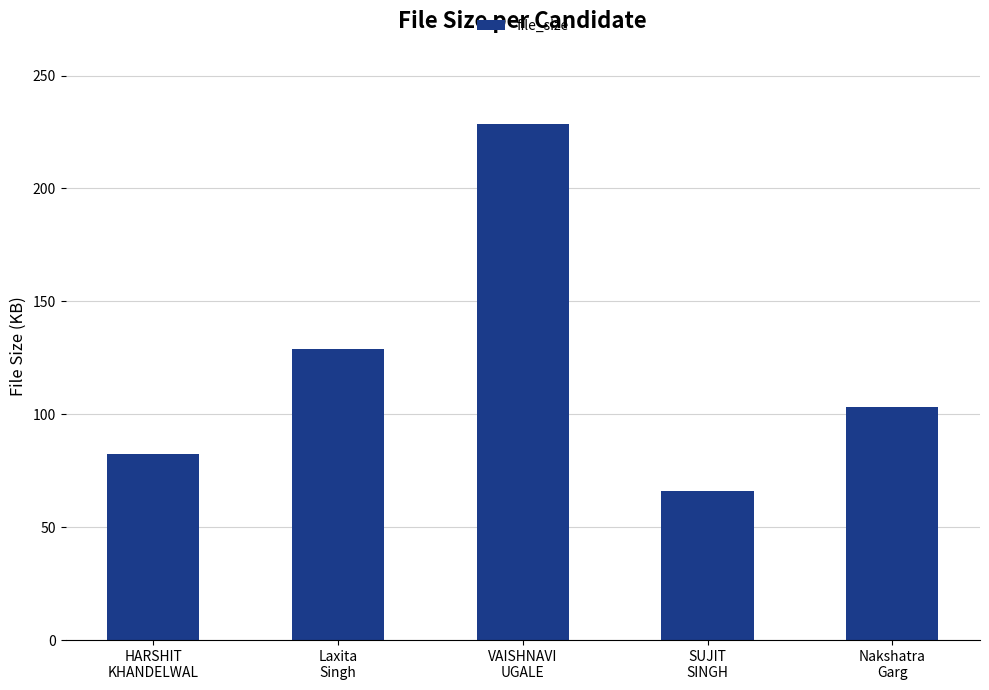

What position from the left is Laxita
Singh?

2